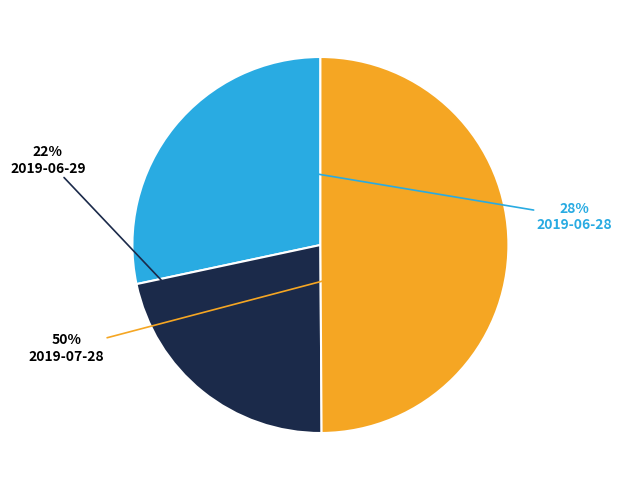

To the nearest percent, what is the average slice percentage?

33%